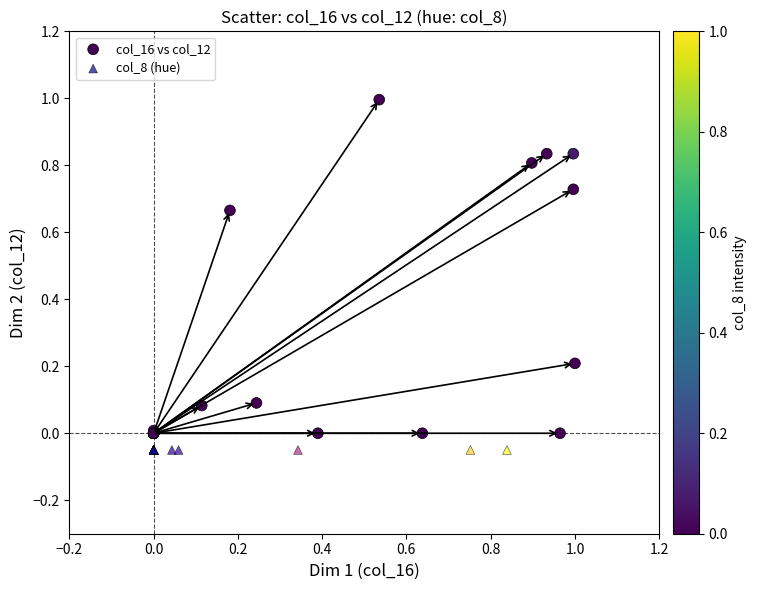

Which series reaches the minimum Y coordinate?

col_8 (hue)